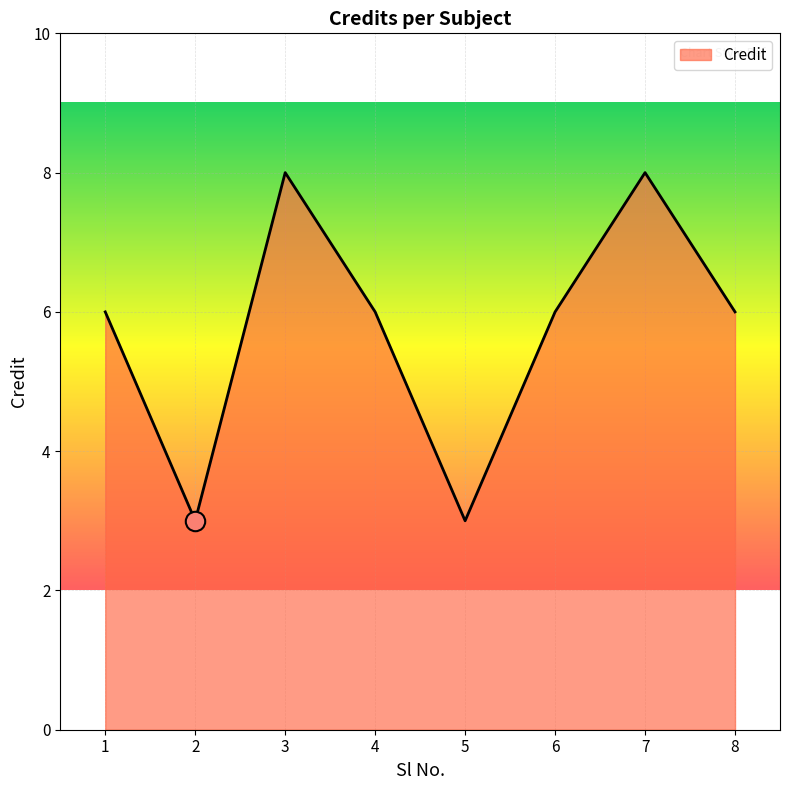

How many interior local valleys (lower than both neighbors) does the data have?

2